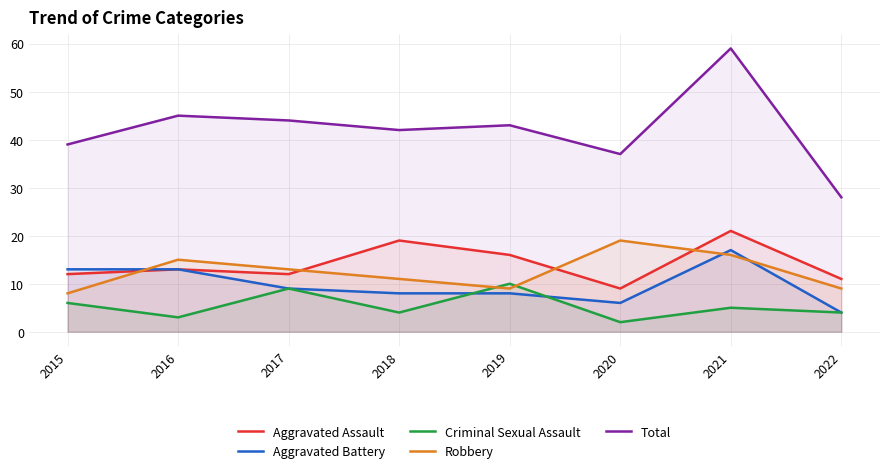

At which label does Aggravated Assault first exceed 13?

2018